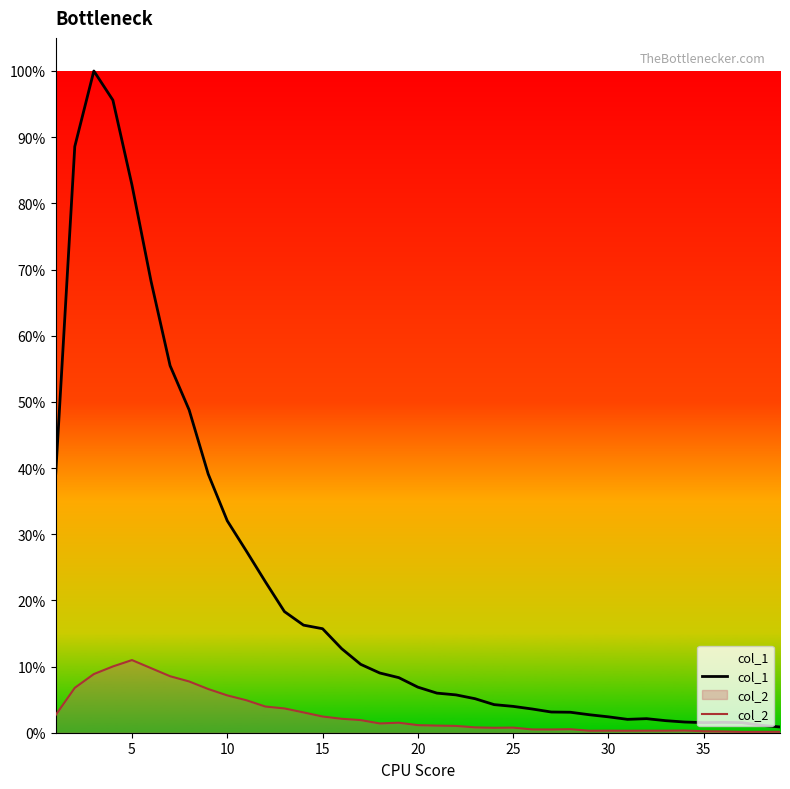

Read the col_1 value at 25.

4.0